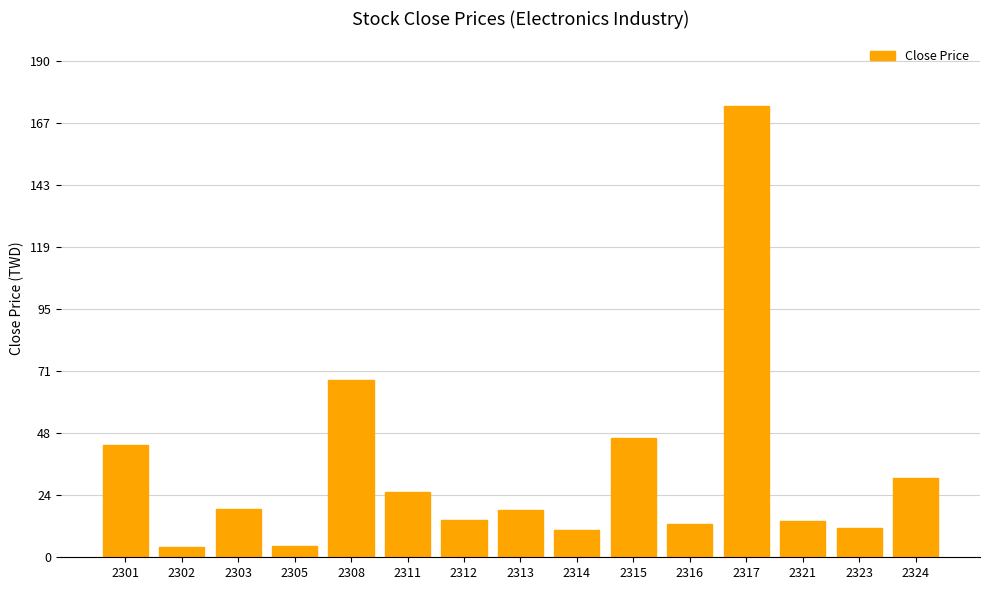

Which label corresponds to the largest value in the chart?

2317